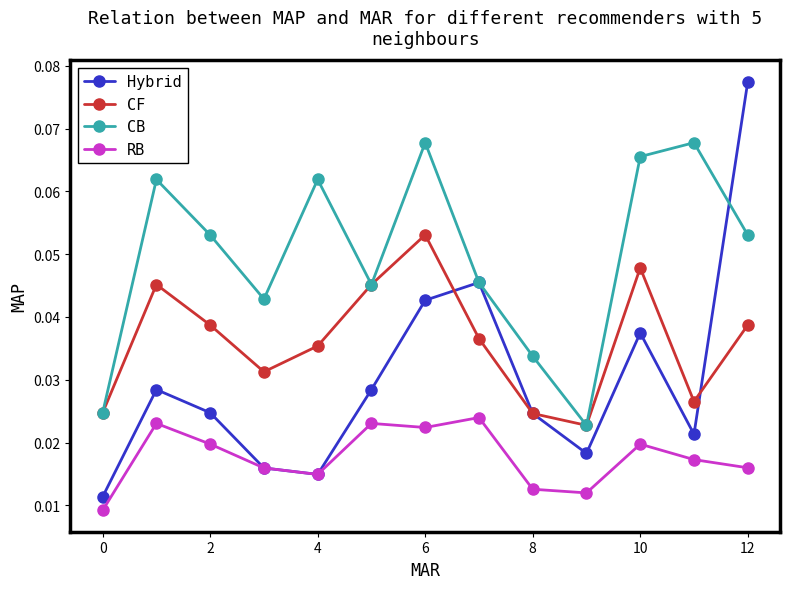

Which series has the widest spread of values?

Hybrid